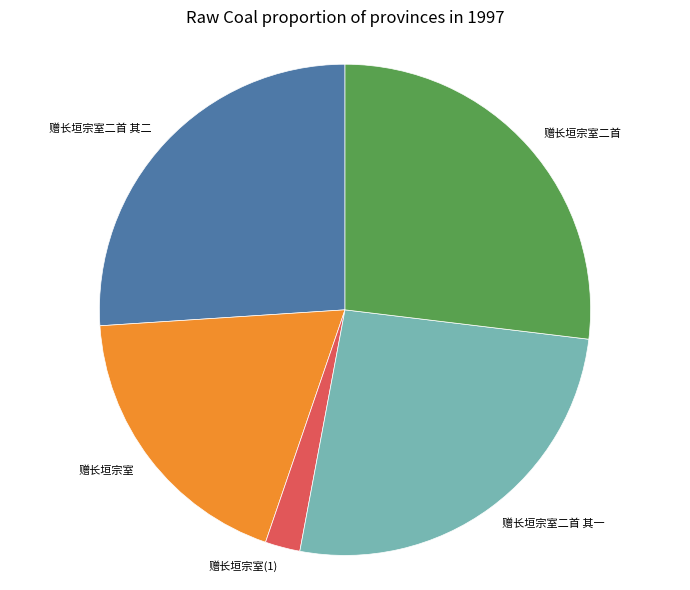

True or false: 赠长垣宗室 accounts for 19% of the total.

True